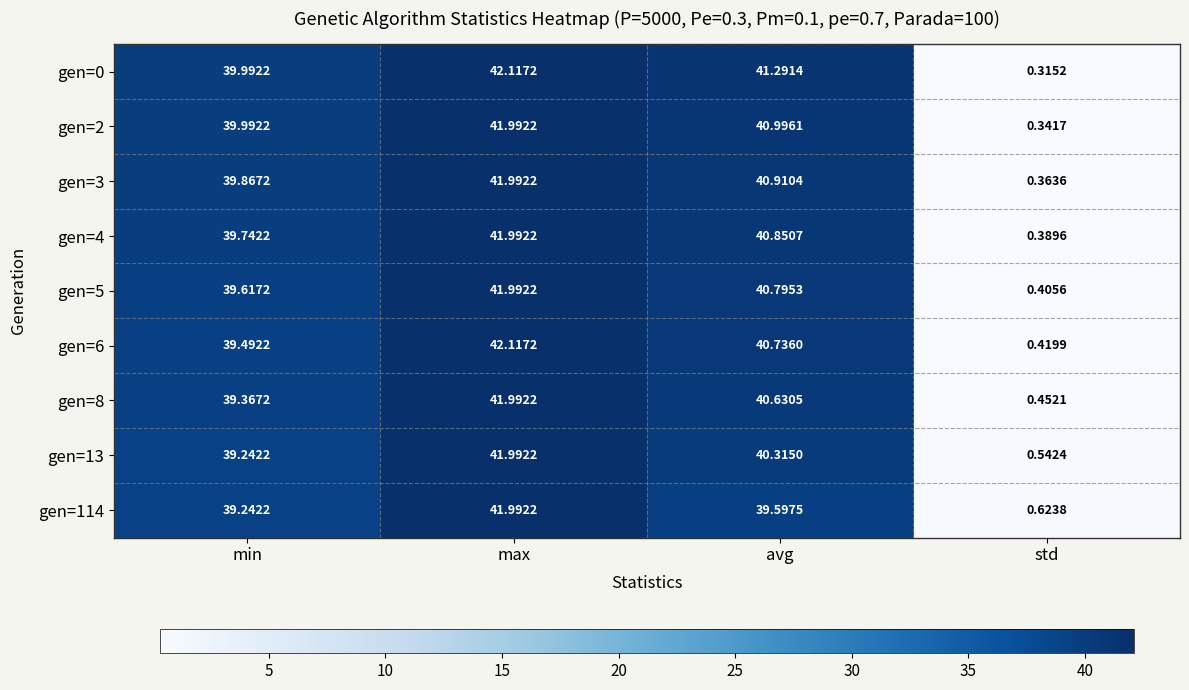

Which label corresponds to the largest value in the chart?

max